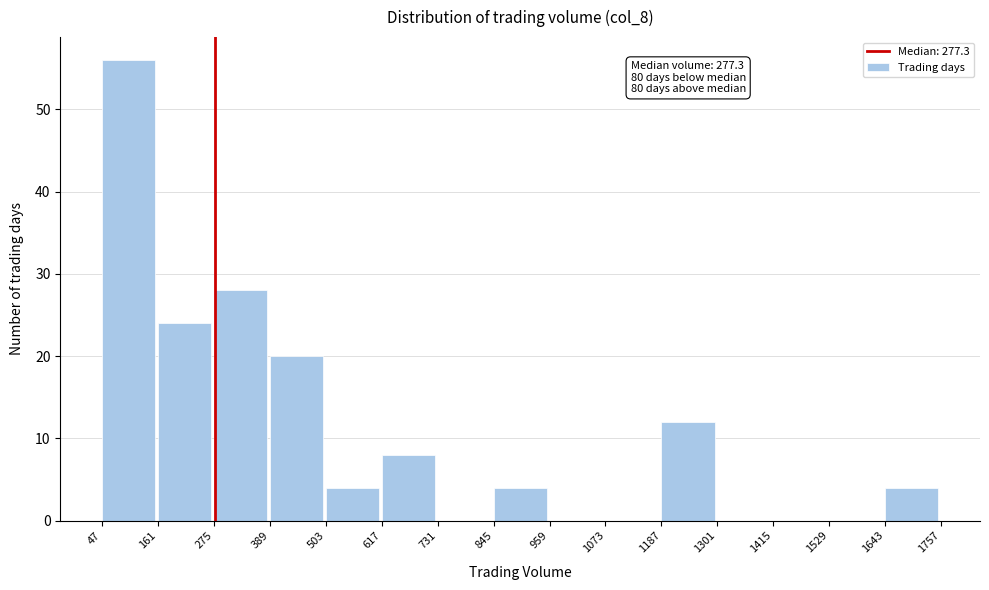

Which range on the x-axis has the tallest bar?

47 to 161